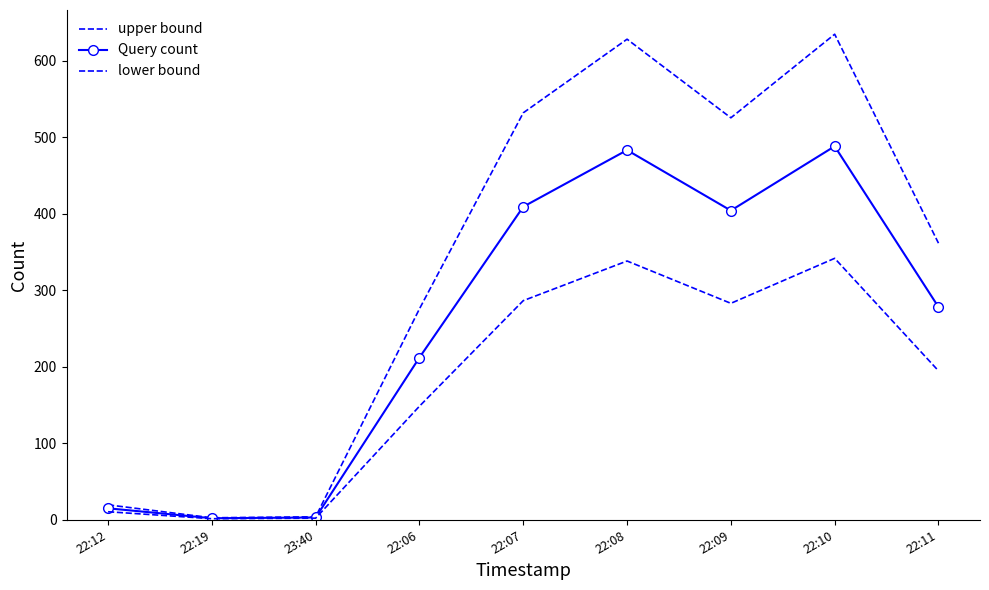

Reading left to right, transcribe all the data shown in this chart.

upper bound: 19.5	2.6	3.9	275.6	531.7	627.9	525.2	634.4	361.4
Query count: 15.0	2.0	3.0	212.0	409.0	483.0	404.0	488.0	278.0
lower bound: 10.5	1.4	2.1	148.4	286.3	338.1	282.8	341.6	194.6